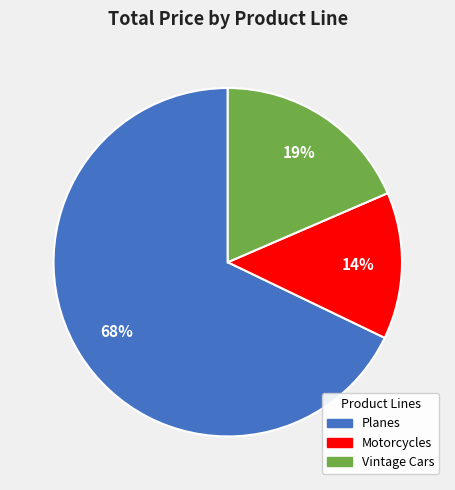

To the nearest percent, what is the average slice percentage?

33%